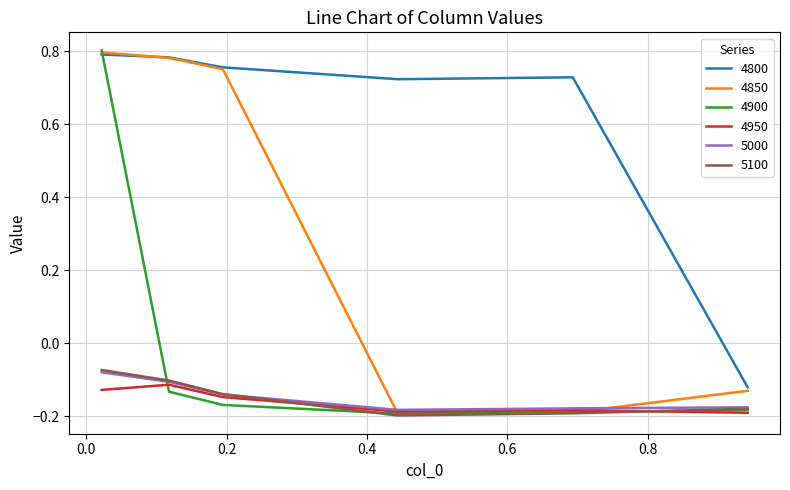

Which series has the largest total across all categories?

4800